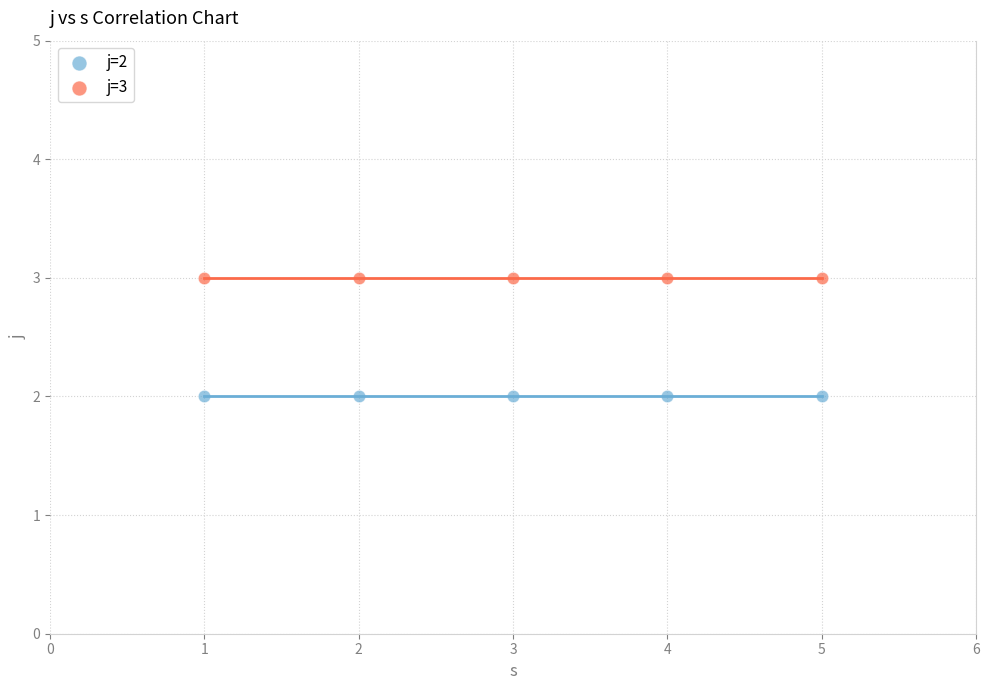

Which series reaches the maximum Y coordinate?

j=3